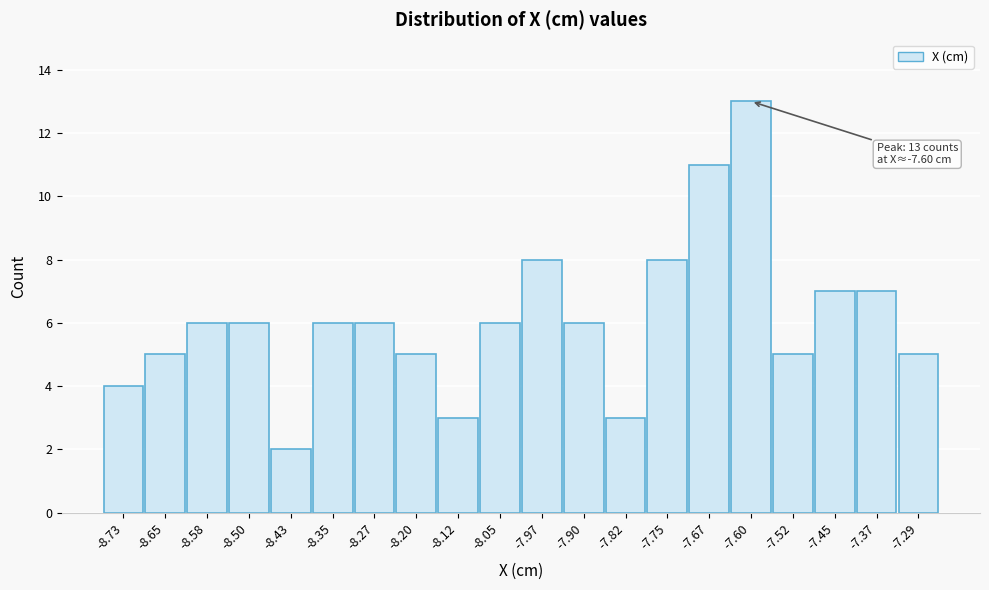

Which range on the x-axis has the tallest bar?

-7.63 to -7.56